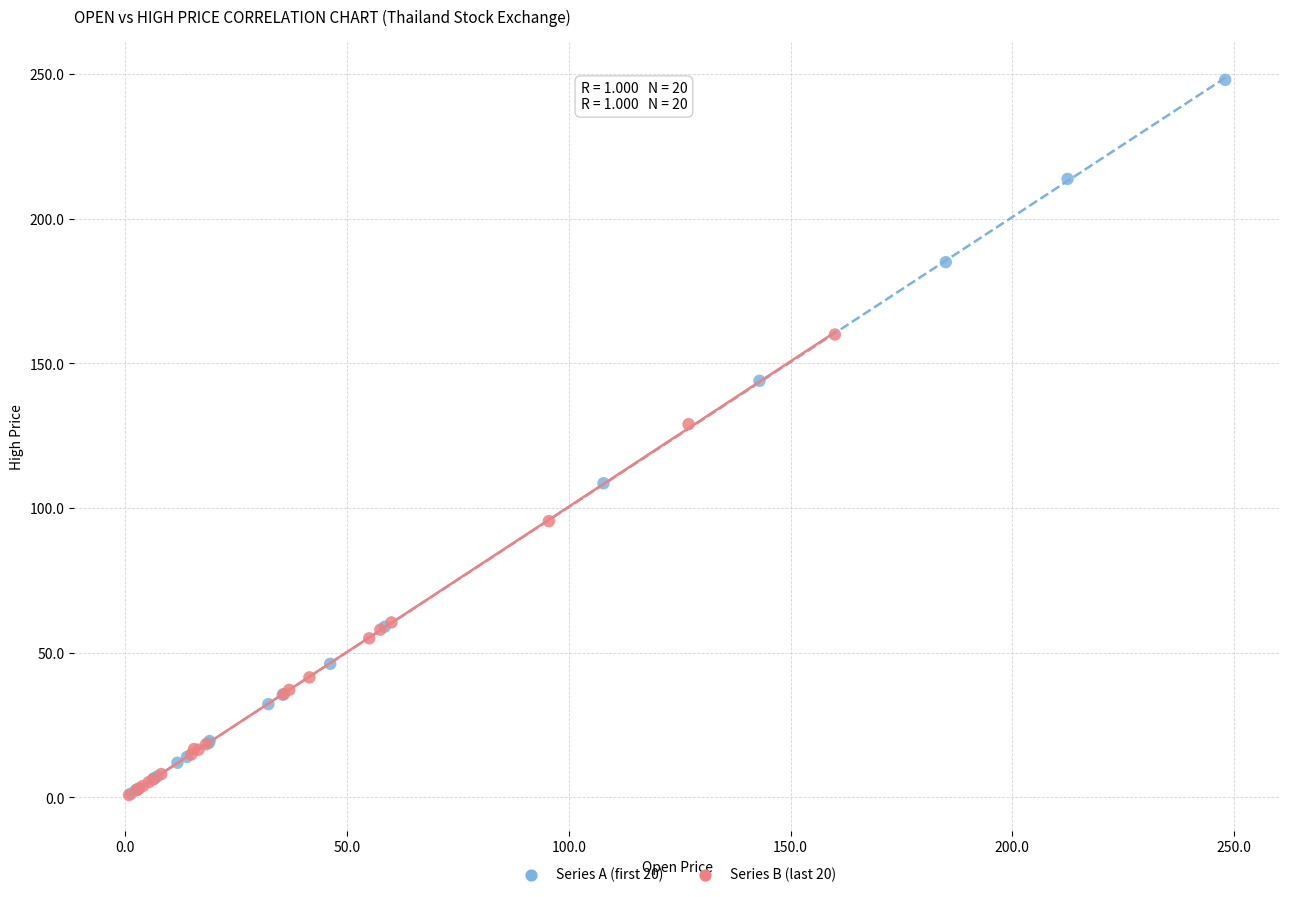

Which series contains the highest Y value?

Series A (first 20)